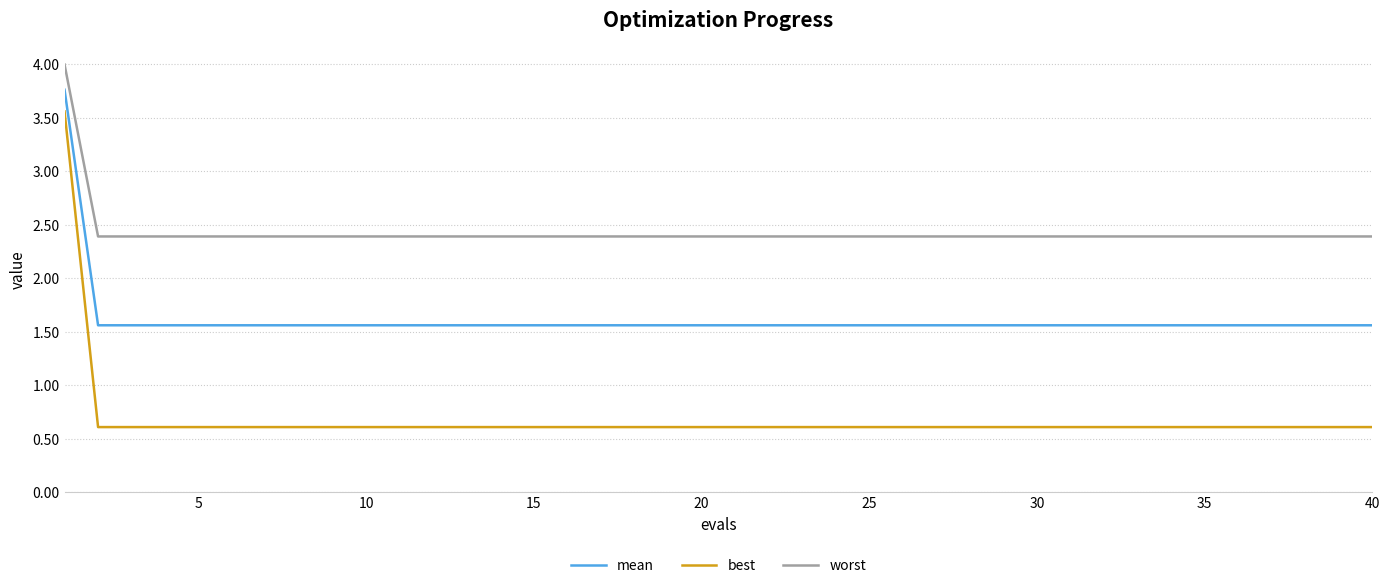

List the series in order of their overall mean, lowest first.

best, mean, worst